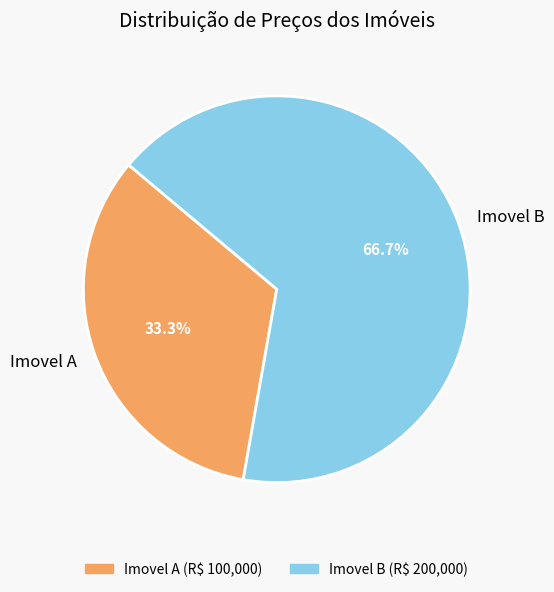

Between Imovel B and Imovel A, which is larger?

Imovel B